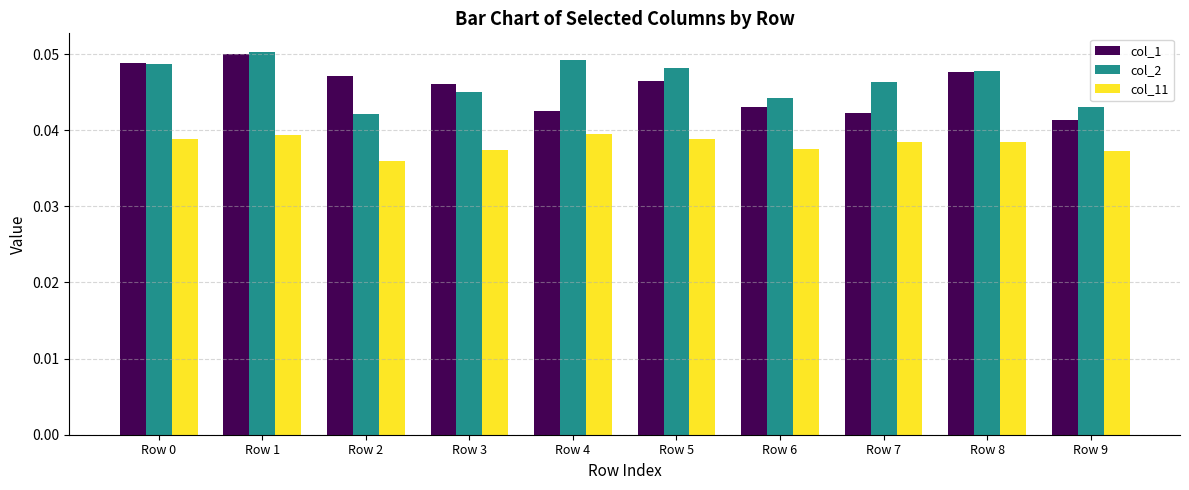

What are all the series names shown in the legend?

col_1, col_2, col_11